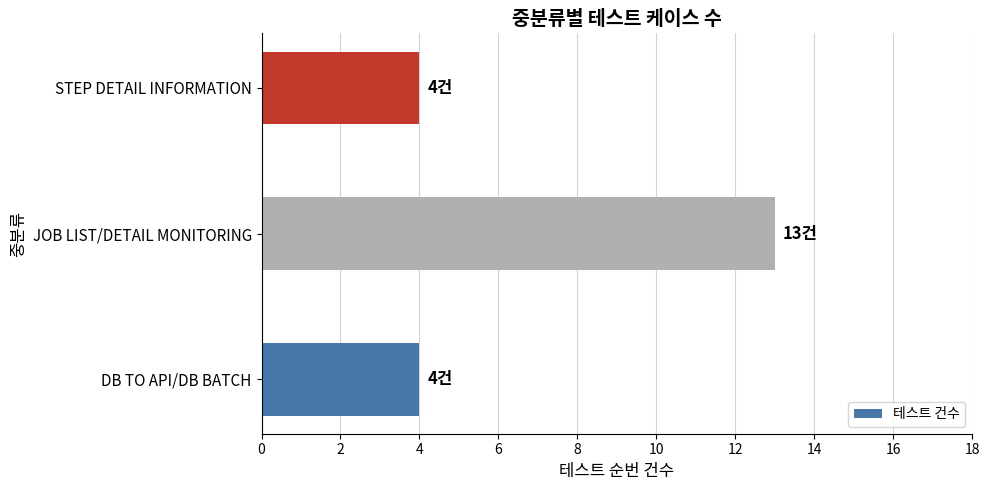

The value at JOB LIST/DETAIL MONITORING is 9. True or false?

False